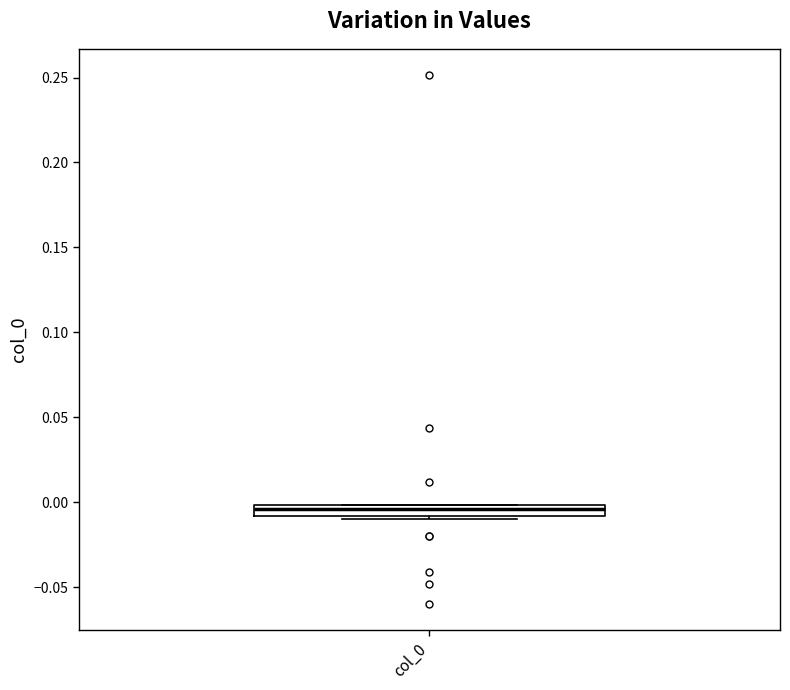

Where is the upper edge of the box for col_0 on the y-axis? The values are not printed on the chart, so give them approximately, as read against the axis.

0.000